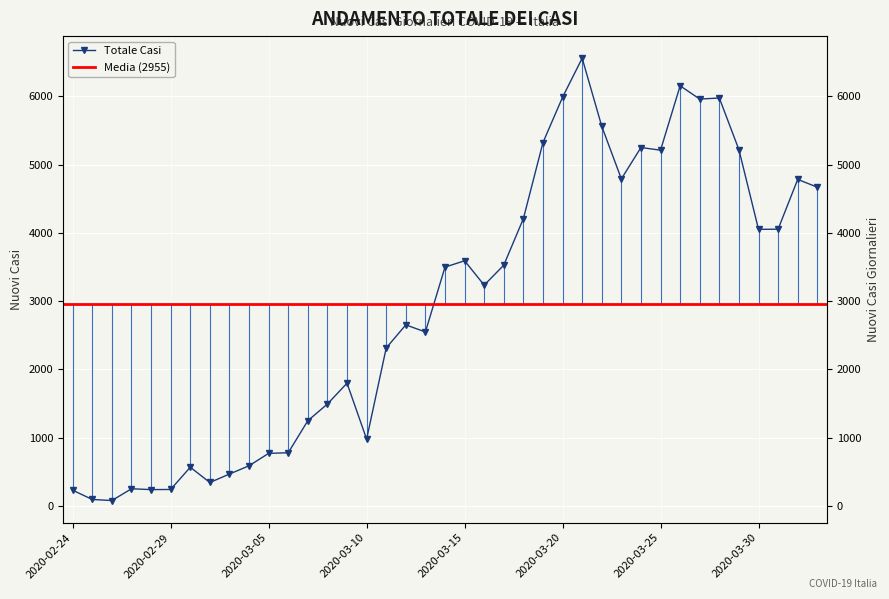

What is the ratio of the value at 2020-03-16 to the value at 2020-03-23?

0.7